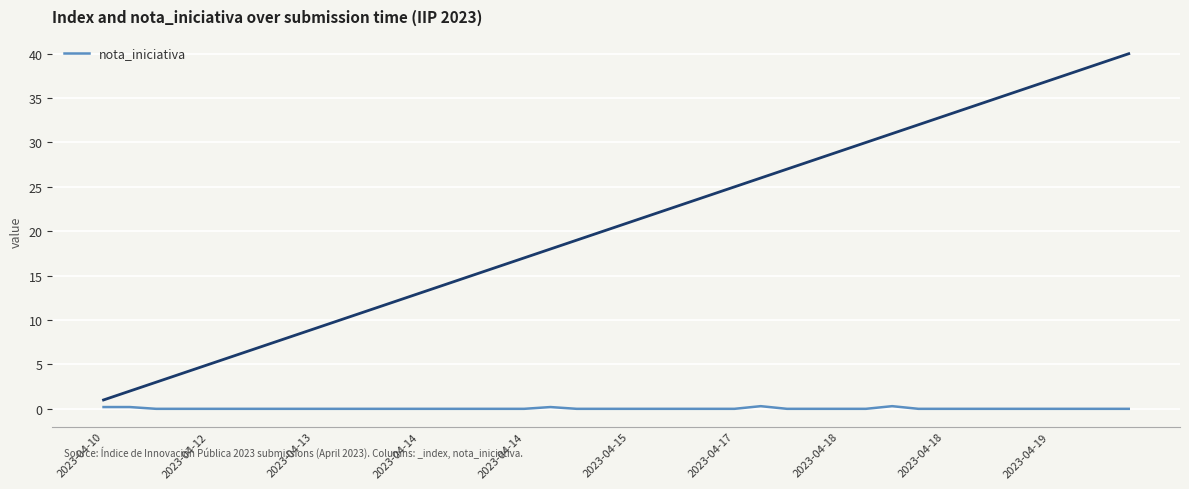

How many points are higher than both their immediate neighbors (excluding endpoints)?

3